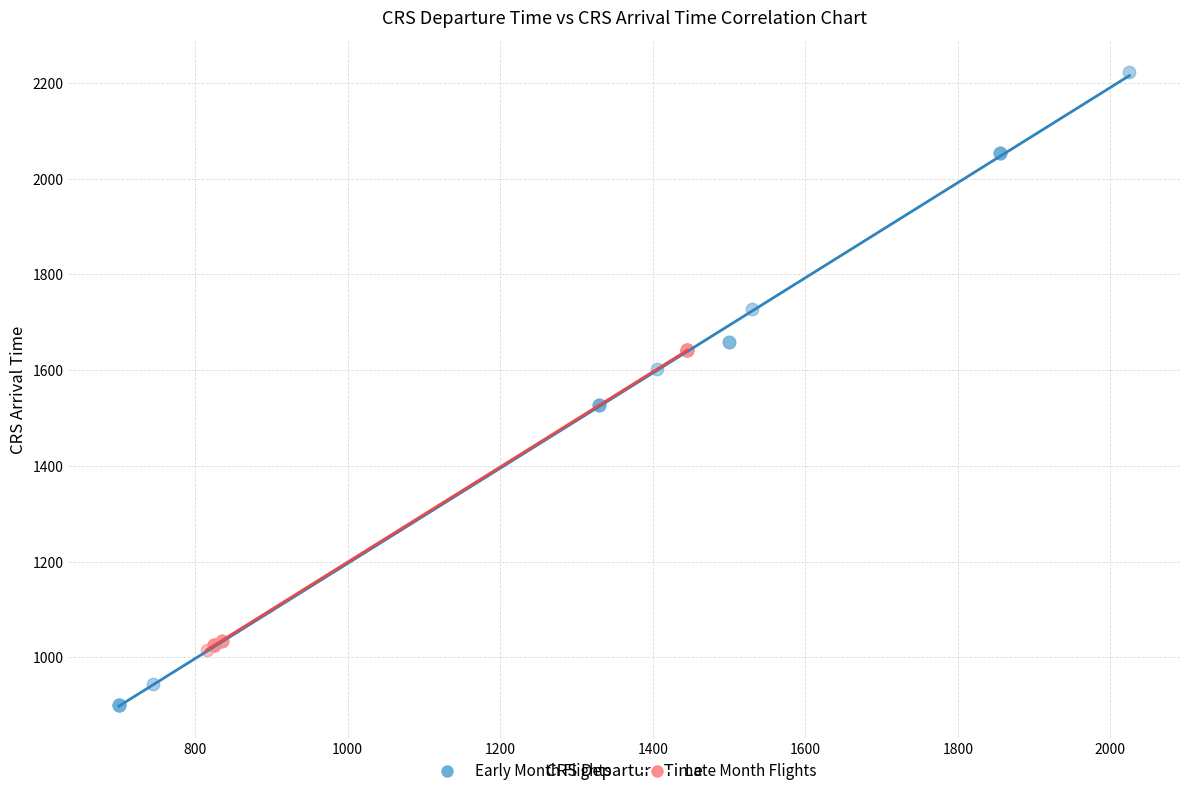

Which series contains the highest Y value?

Early Month Flights